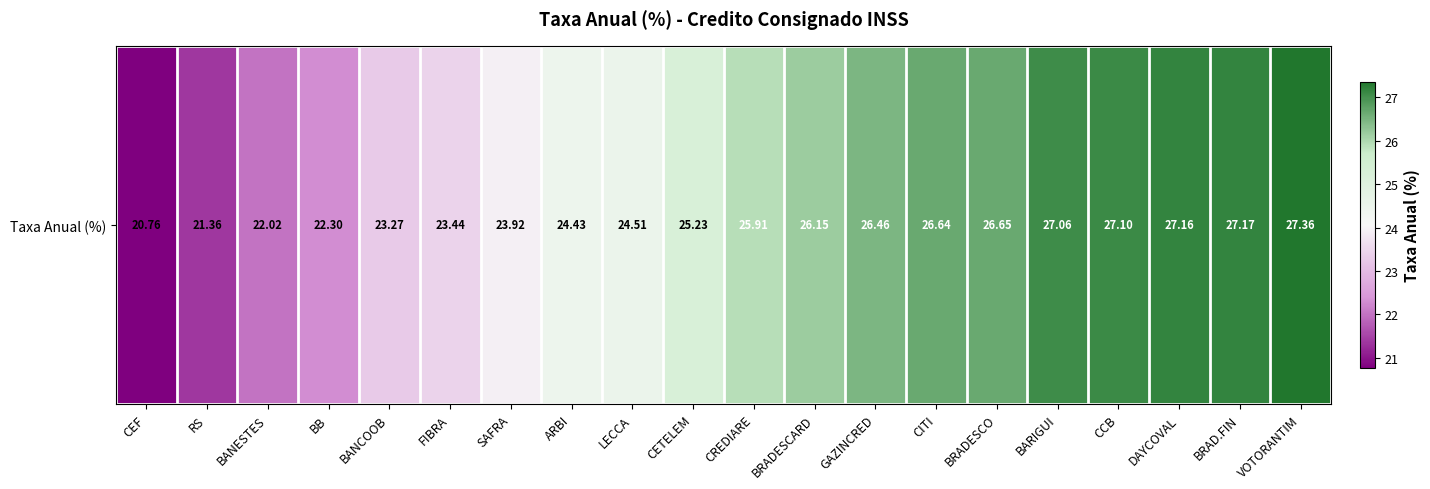

How many data points are less than 25?

9